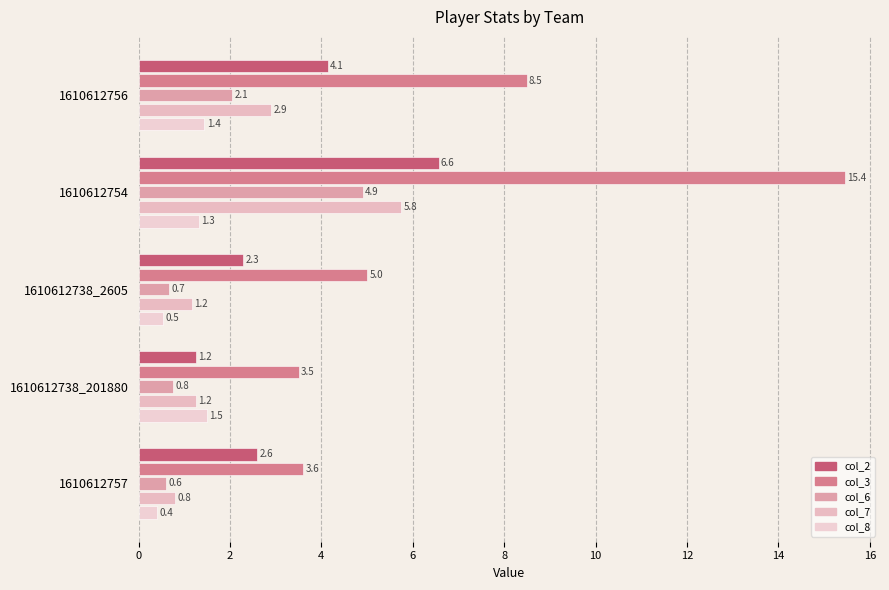

At which category does the chart reach its peak across all series?

1610612754